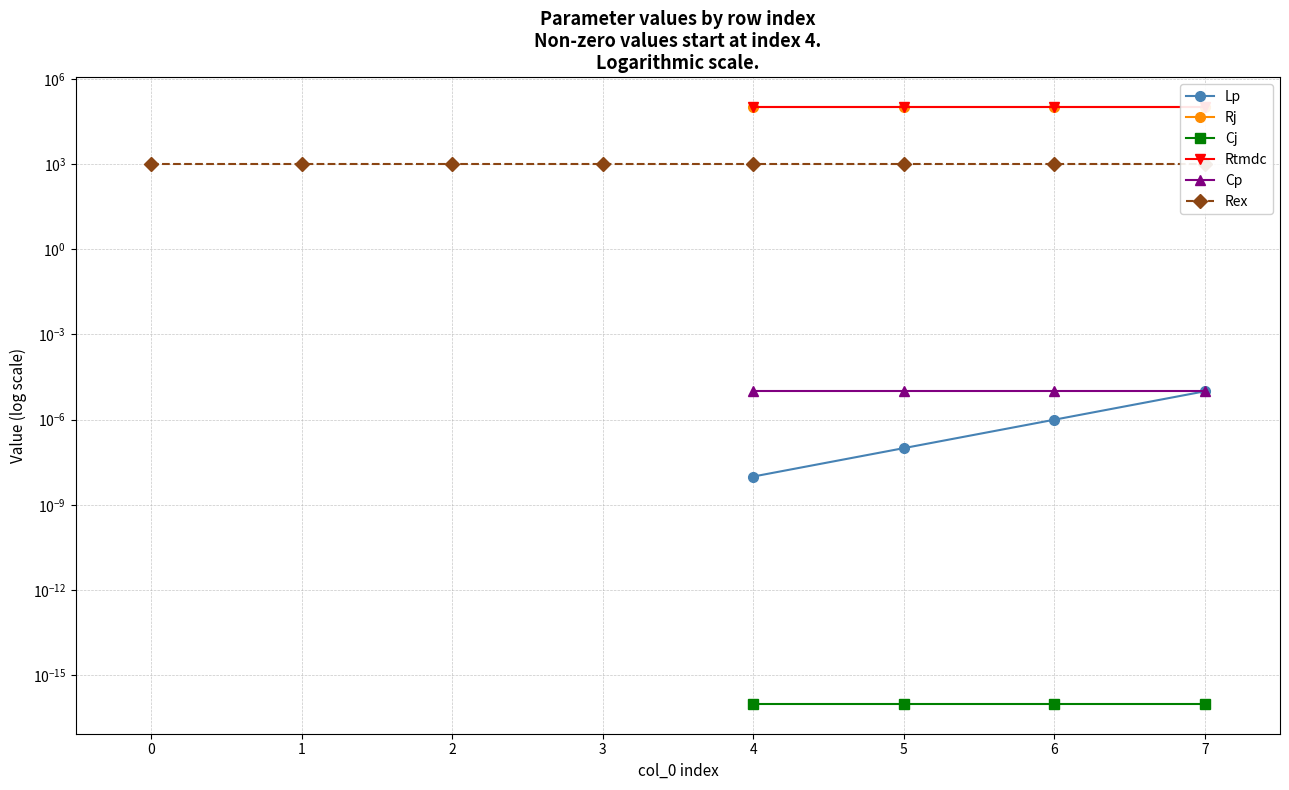

Between 4 and 6, which series saw the biggest shift?

Lp